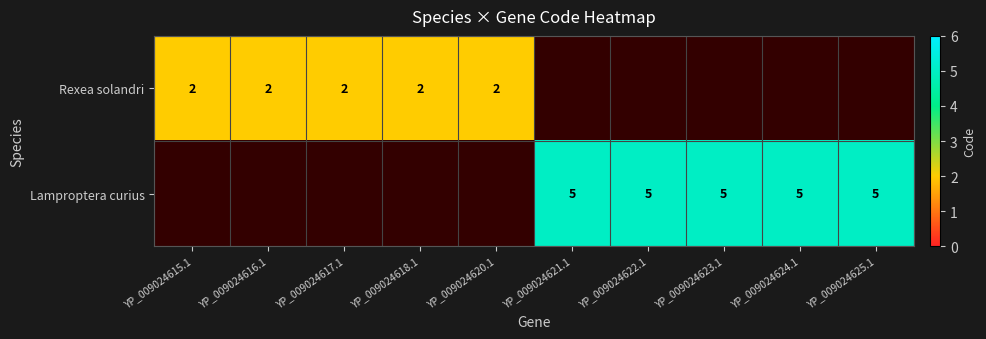

Is the value of Rexea solandri at YP_009024618.1 greater than the value of Lamproptera curius at YP_009024625.1?

No